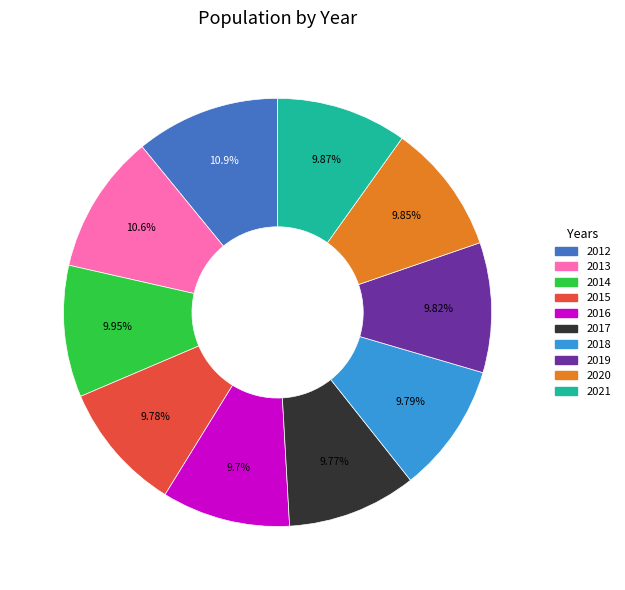

To the nearest percent, what portion does 2021 represent?

10%